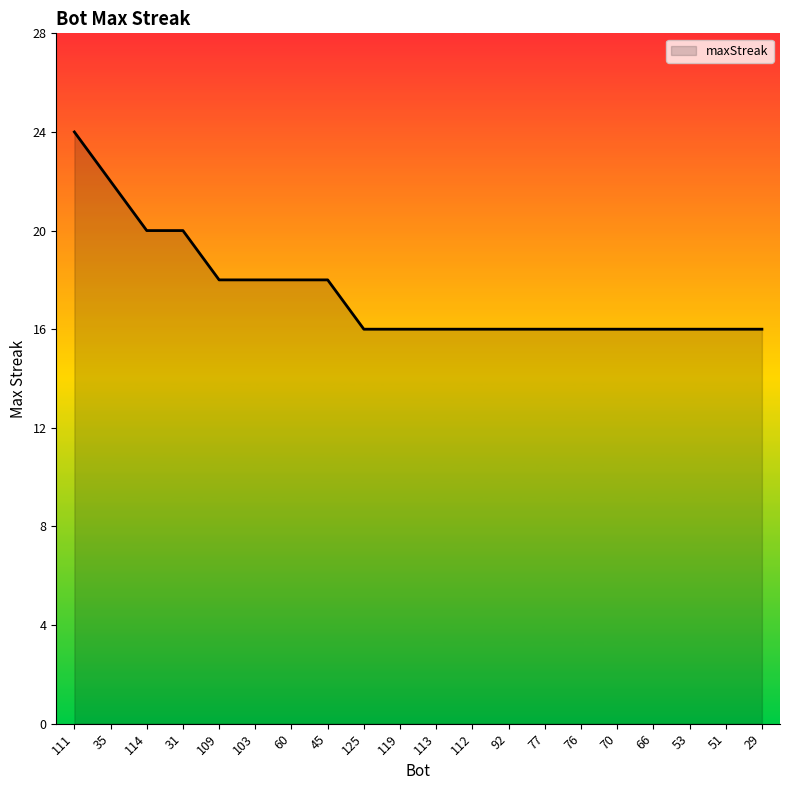

What is the approximate value at 125?

16